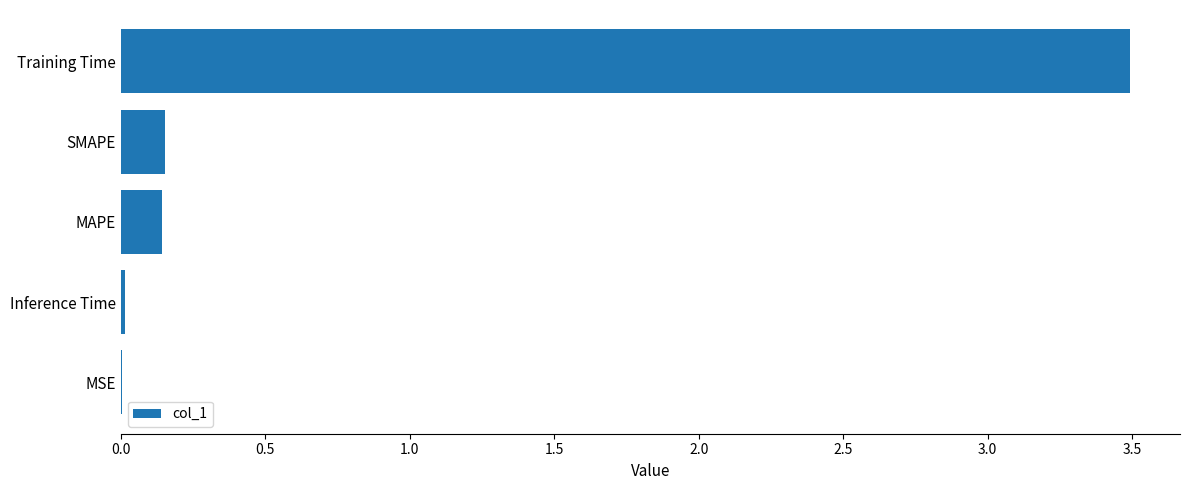

The value at Inference Time is 0.0. True or false?

True